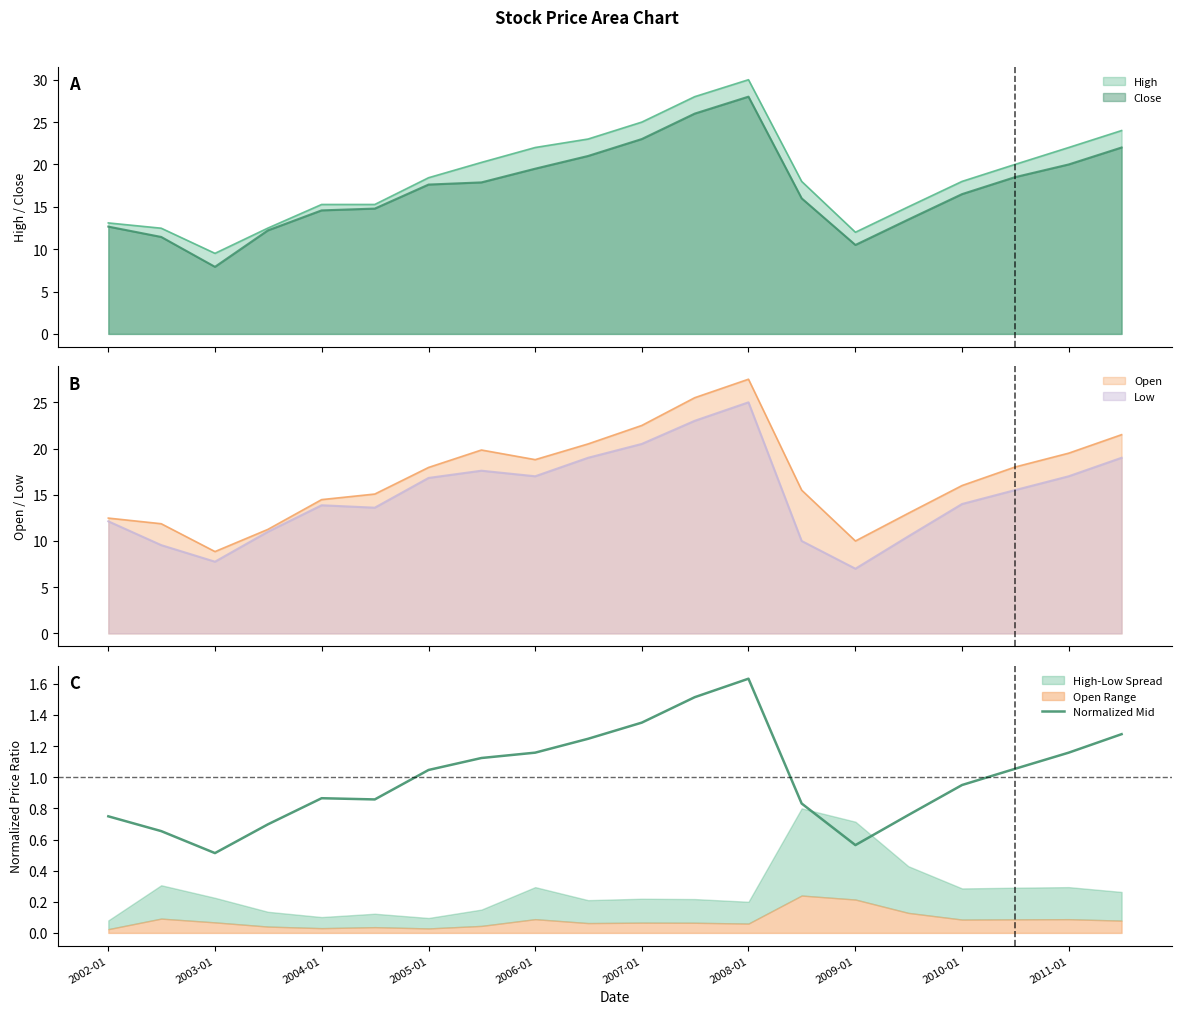

How many categories are shown in the chart?

20